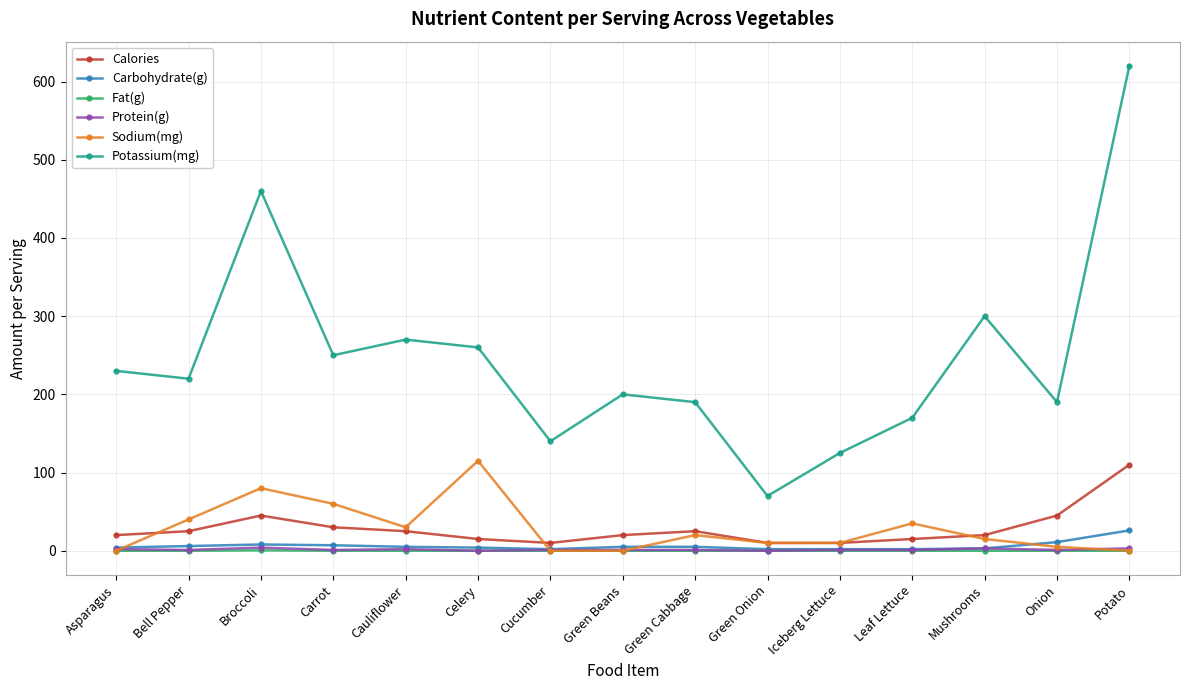

What is the difference between the maximum and minimum values in the Protein(g) series?

4.0